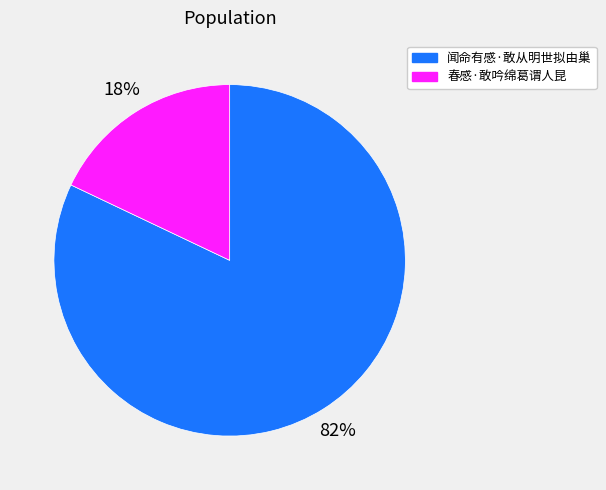

To the nearest percent, what is the difference between the 春感·敢吟绵葛谓人昆 and 闻命有感·敢从明世拟由巢 slice percentages?

64%